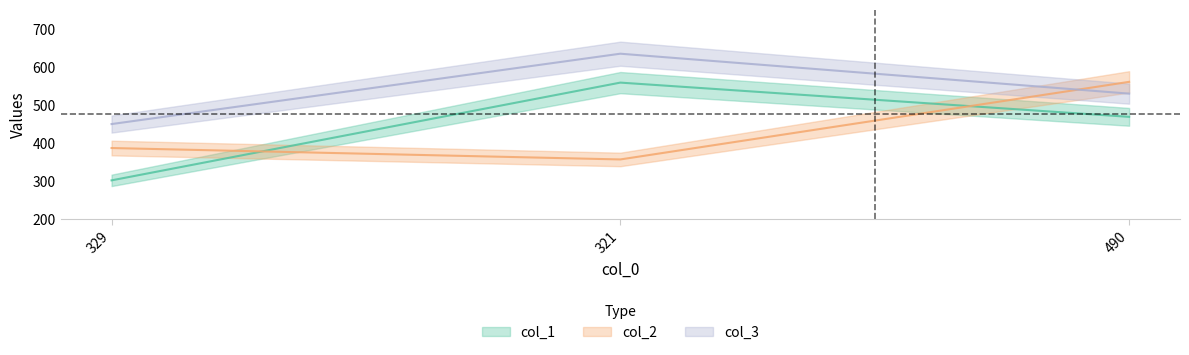

What is the sum of all col_2 values?

1302